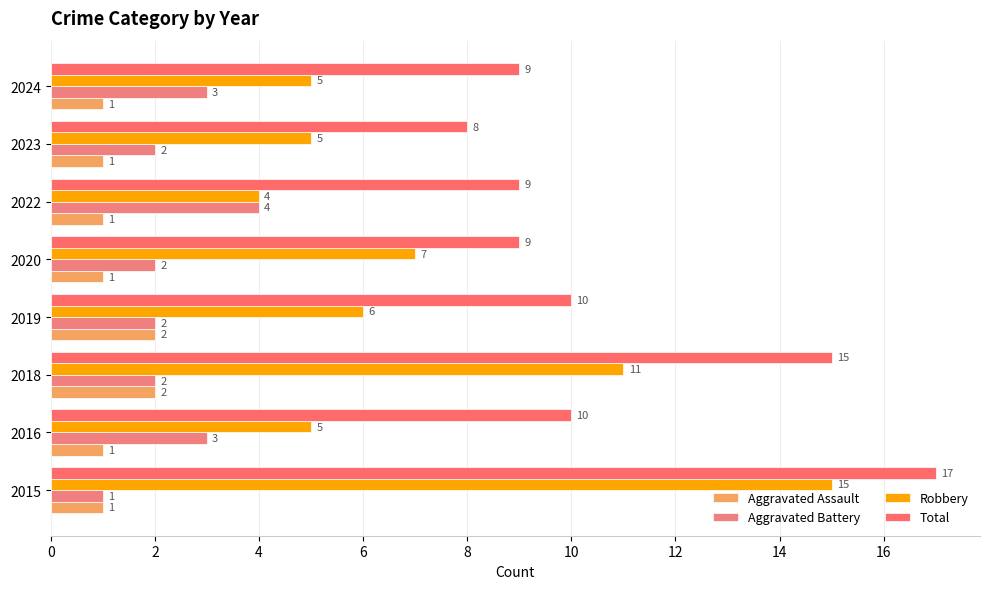

How many data points in Robbery are less than 6?

4